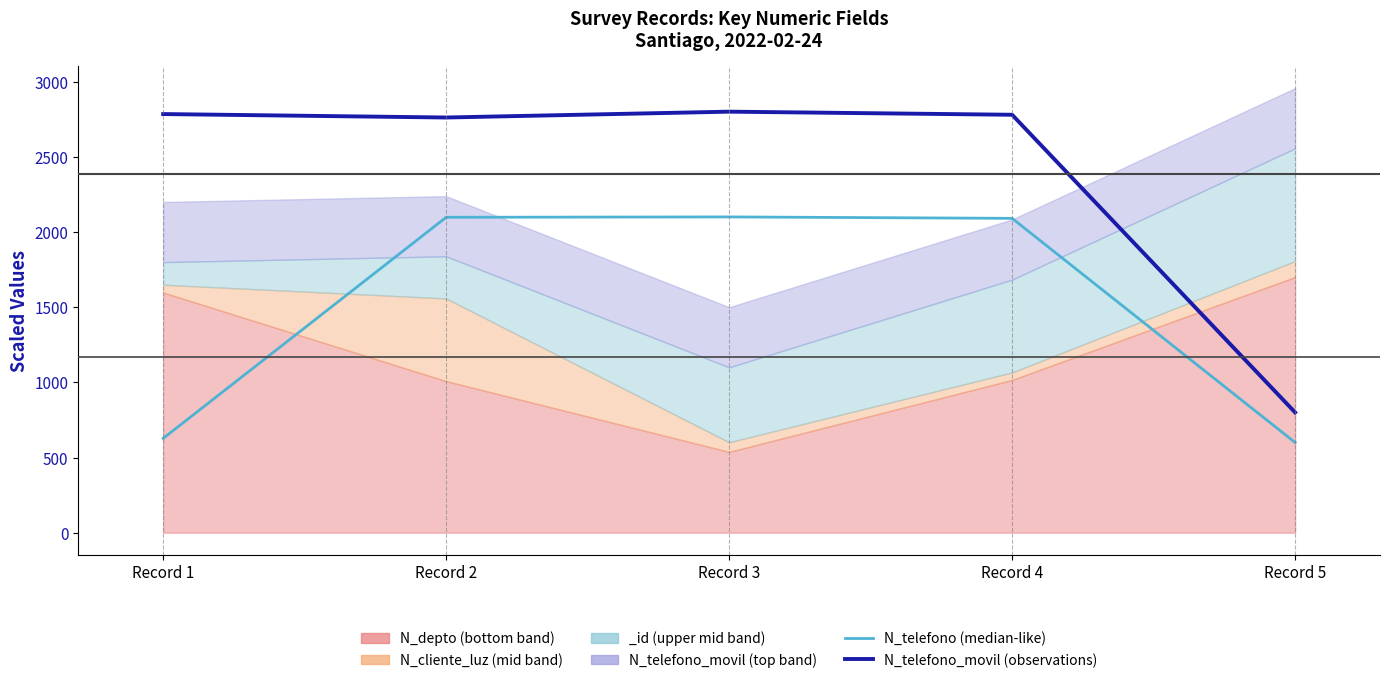

True or false: N_telefono (median-like) and N_telefono_movil (observations) cross at least once.

False